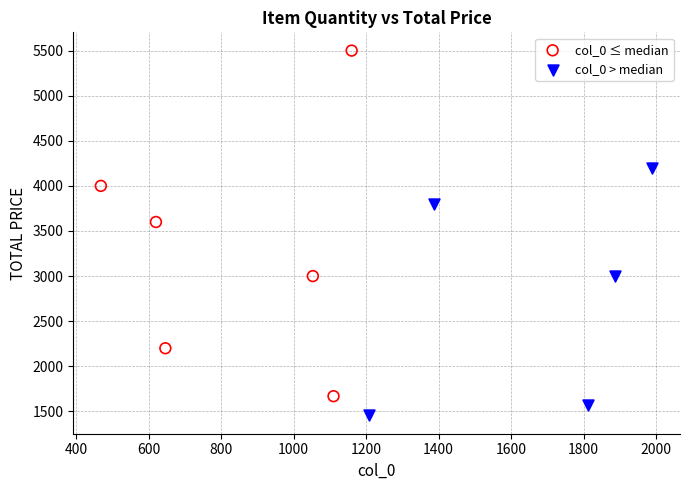

Which series contains the lowest Y value?

col_0 > median